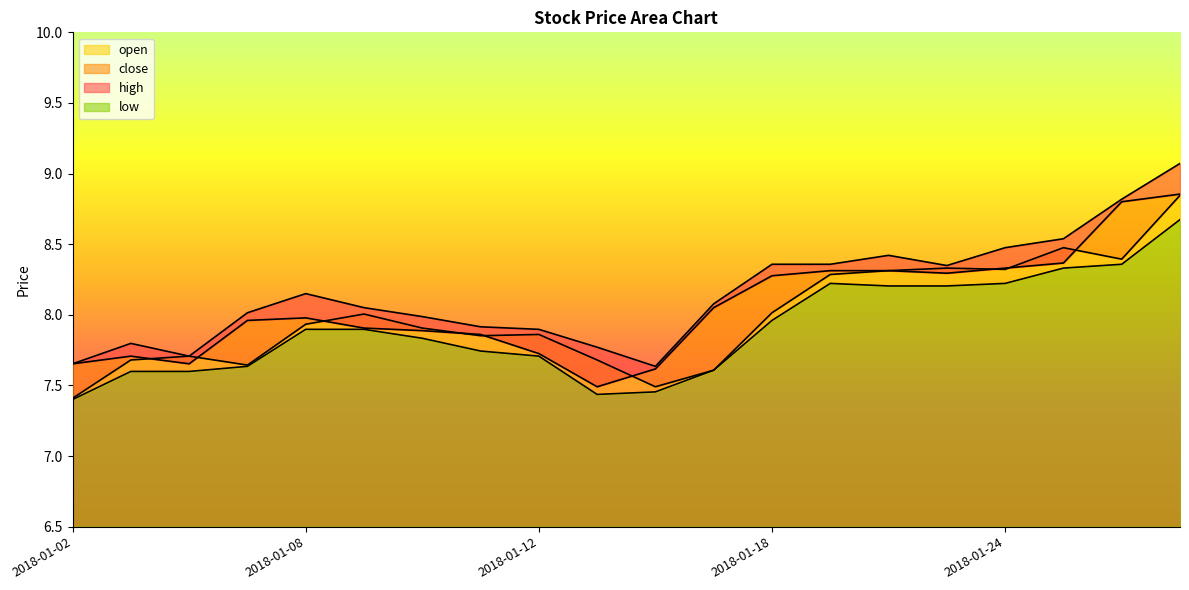

In low, how many points are higher than both neighbors (excluding endpoints)?

1